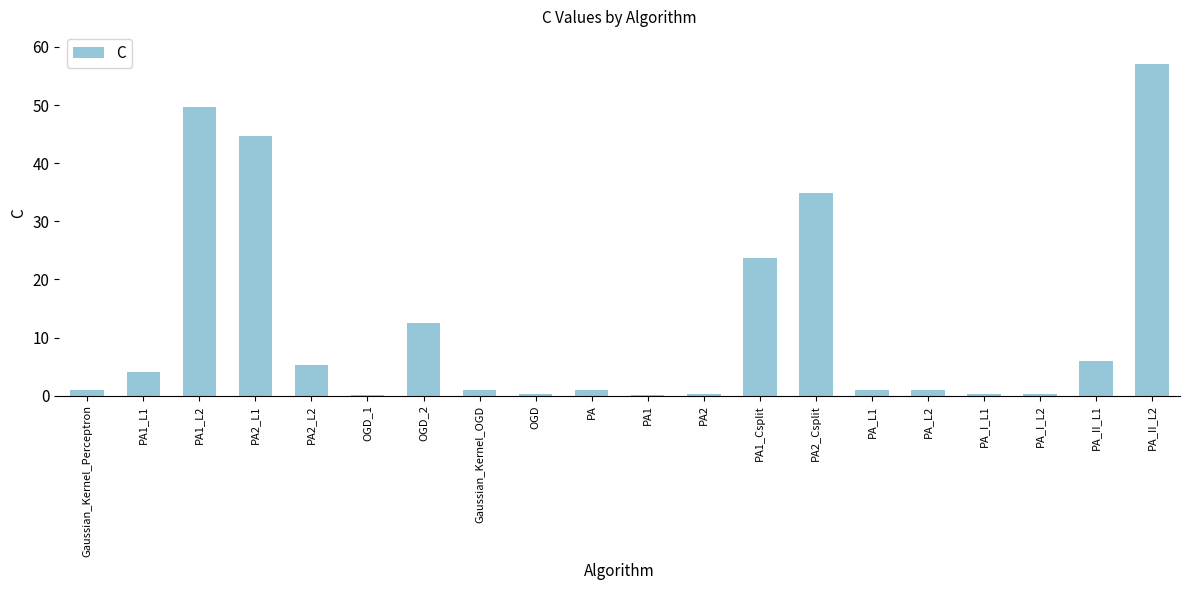

Which category has the highest value across all series?

PA_II_L2